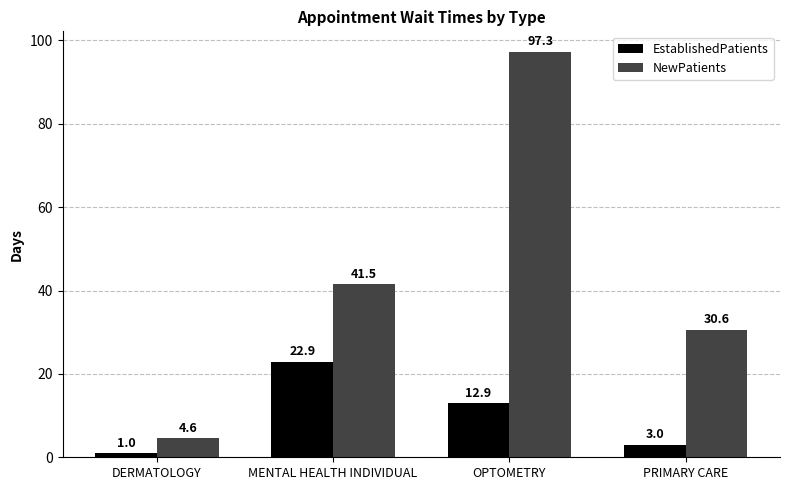

At which label does EstablishedPatients reach its peak?

MENTAL HEALTH INDIVIDUAL